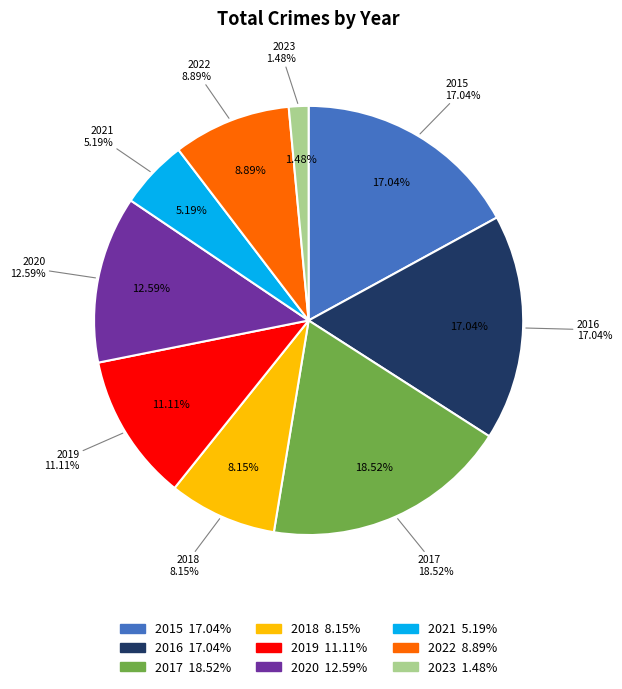

Between 2017 and 2022, which is larger?

2017